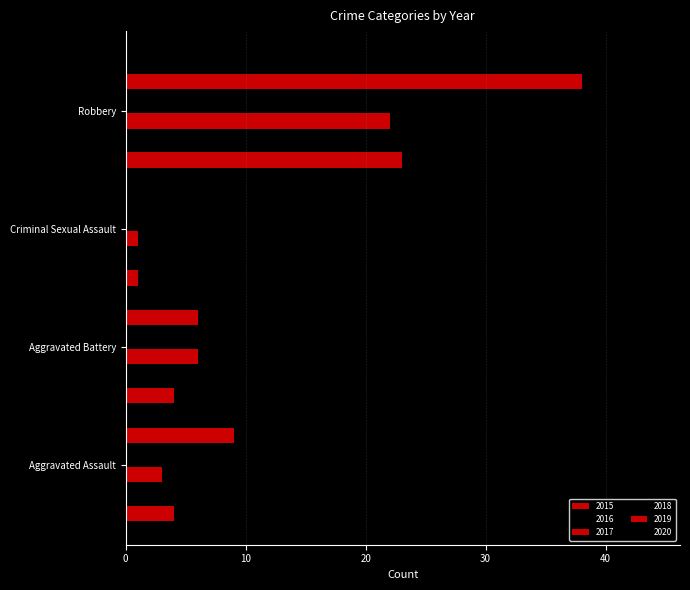

How many data points does each series have?

4